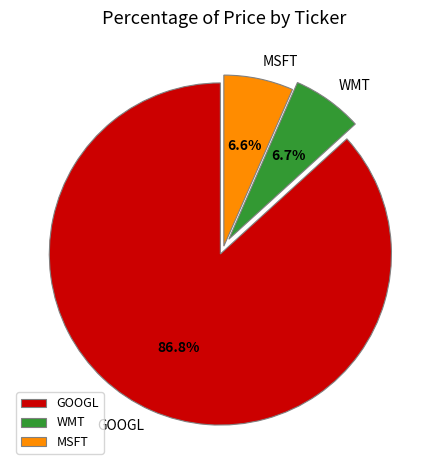

The GOOGL slice represents 87% of the pie. True or false?

True